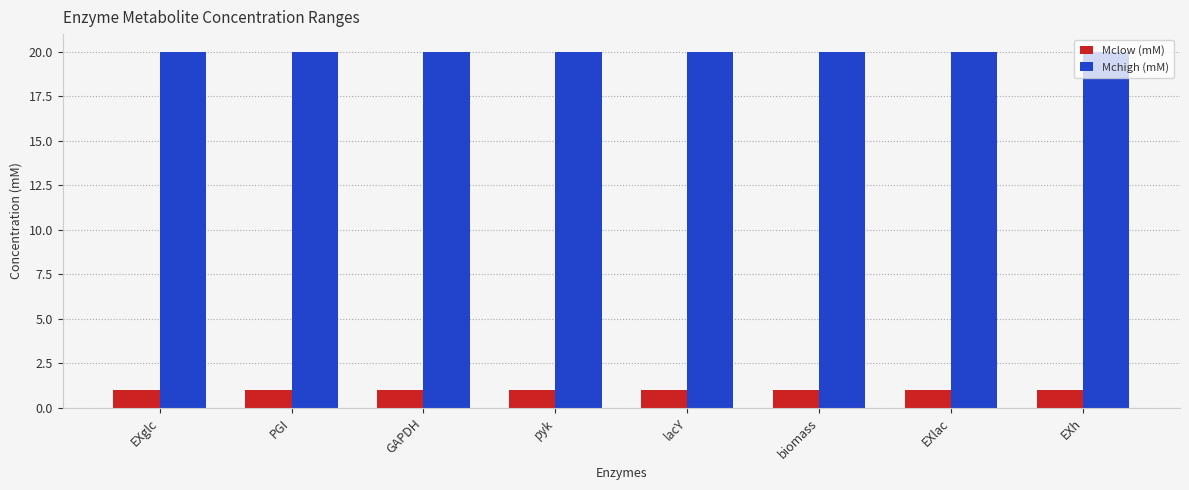

How many categories are shown in the chart?

8